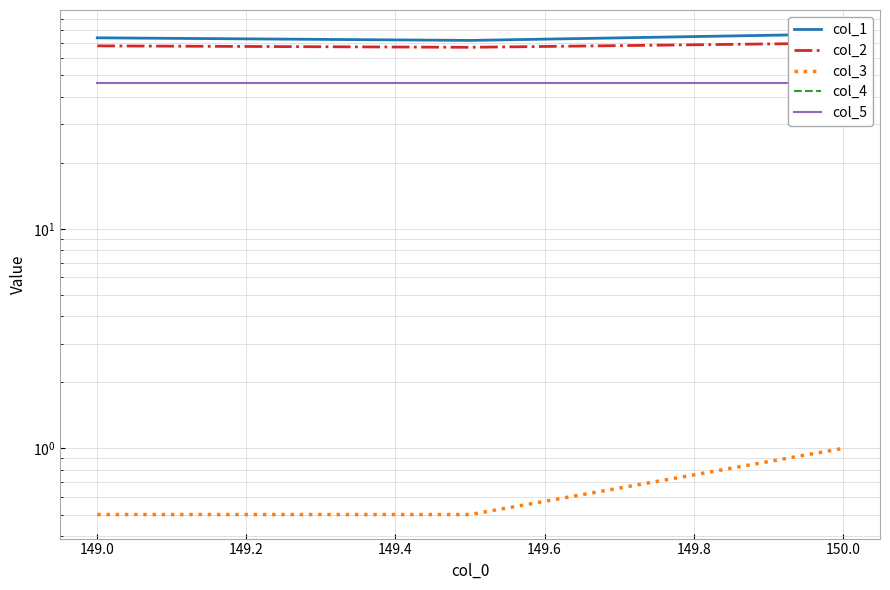

How many values in the col_1 series exceed 74?

1